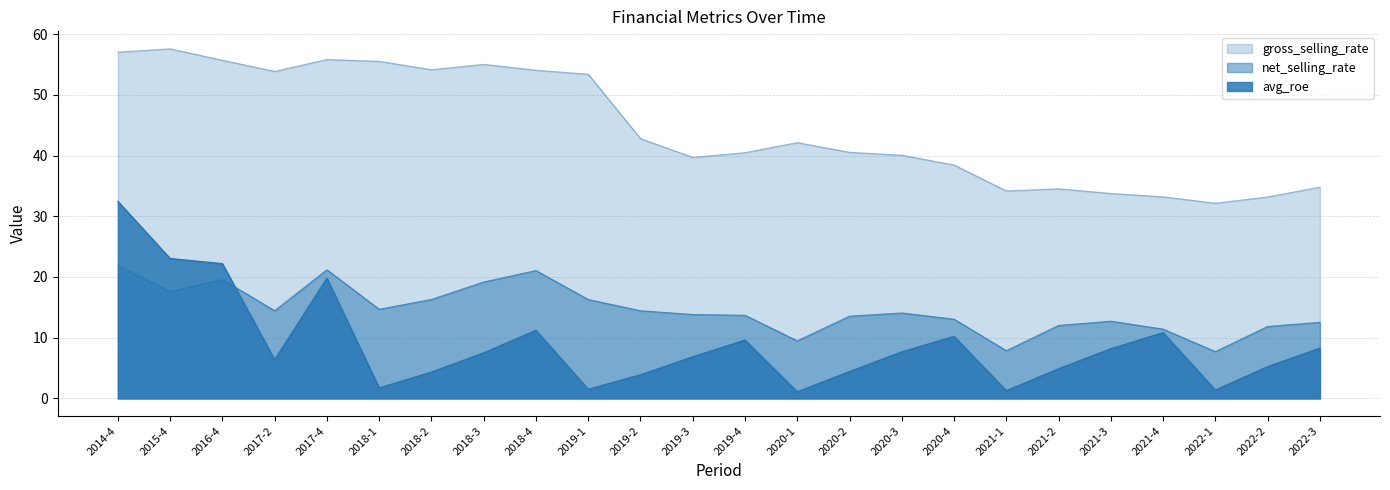

What is the sum of the avg_roe values at 2016-4 and 2019-3?

29.0